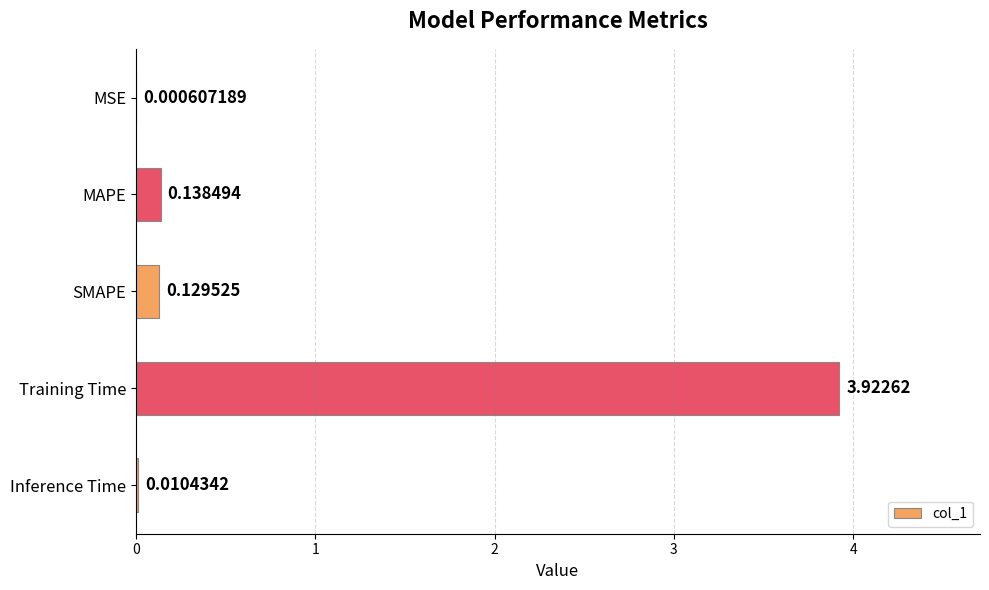

At which label is the value closest to 1?

MAPE